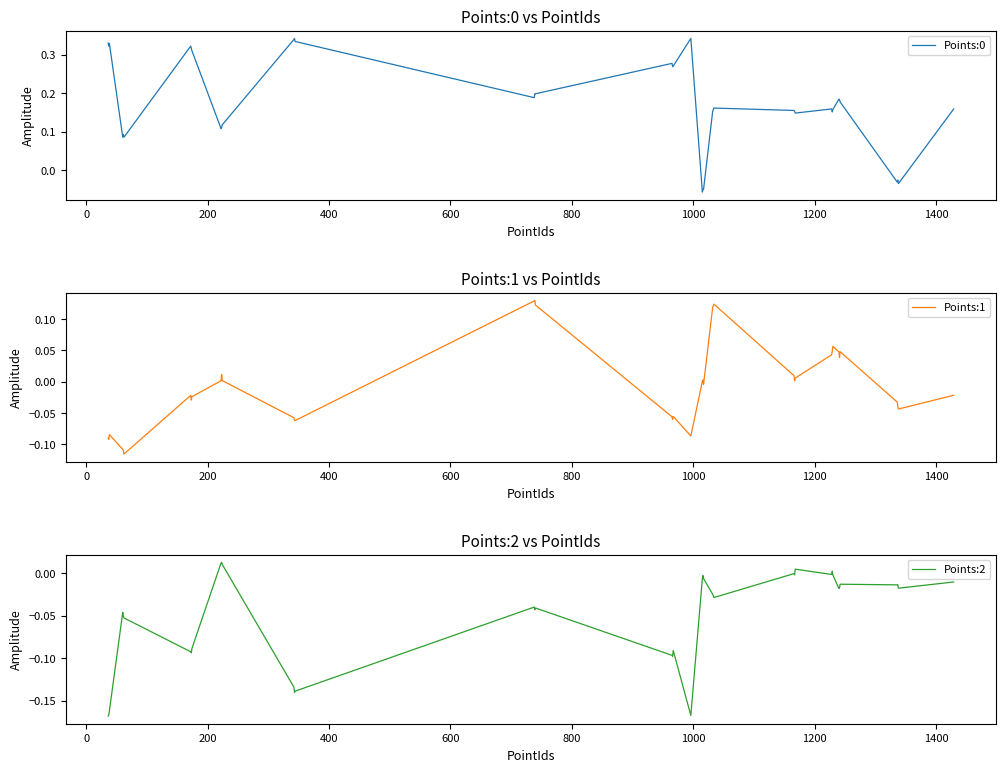

What is the difference between the maximum and minimum values in the Points:1 series?

0.2